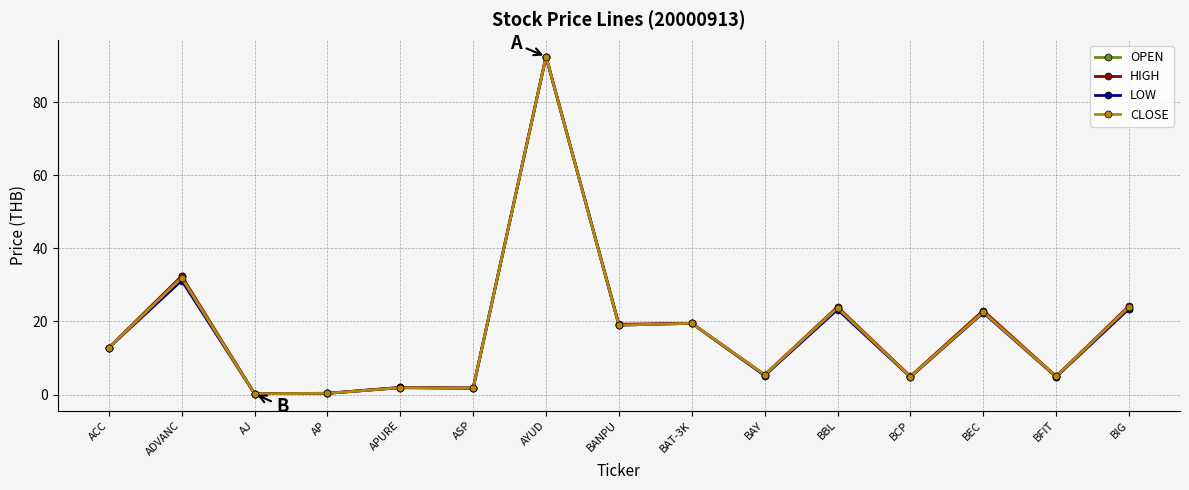

What is the difference between the maximum and minimum values in the LOW series?

92.3